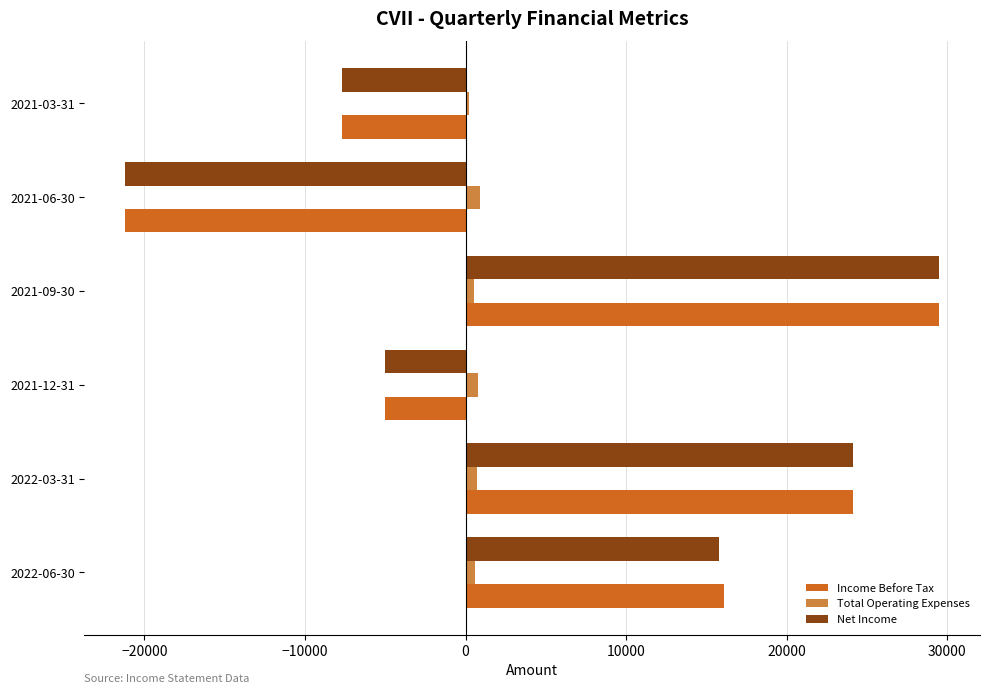

Which category has the lowest value across all series?

2021-06-30